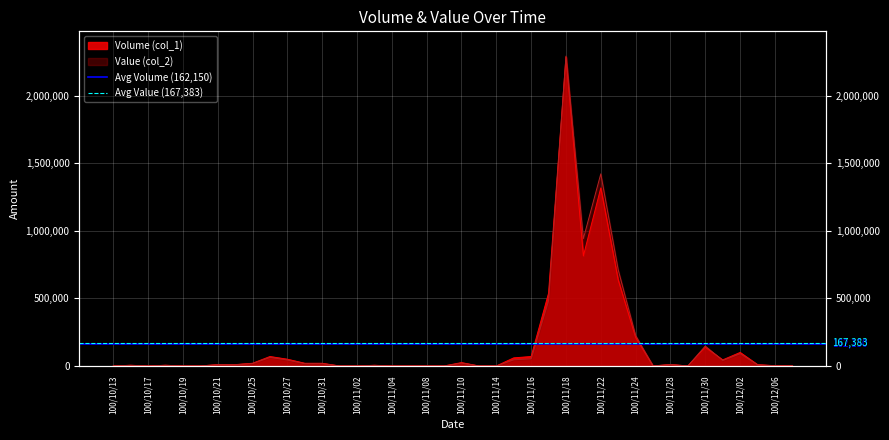

Is the value of Avg Value (167,383) at 100/10/17 greater than the value of Avg Volume (162,150) at 100/10/13?

Yes